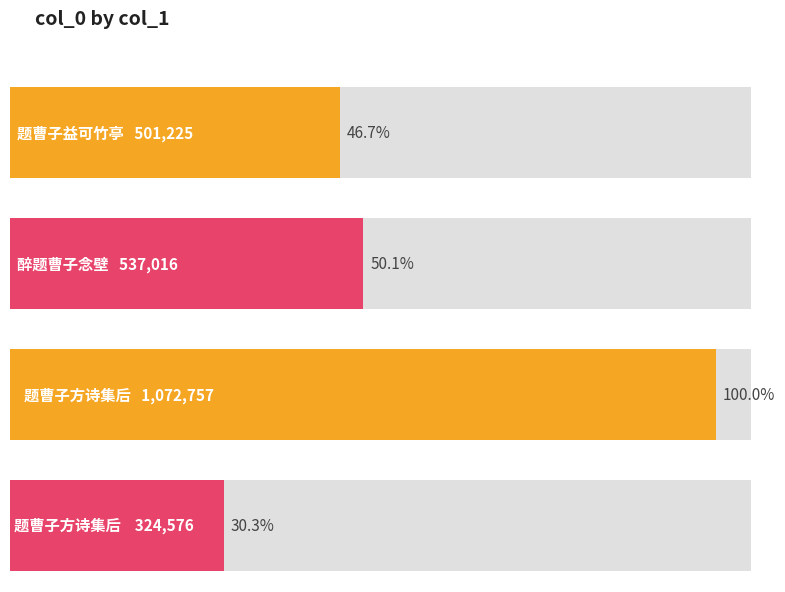

What is the difference between the maximum and minimum values?

748181